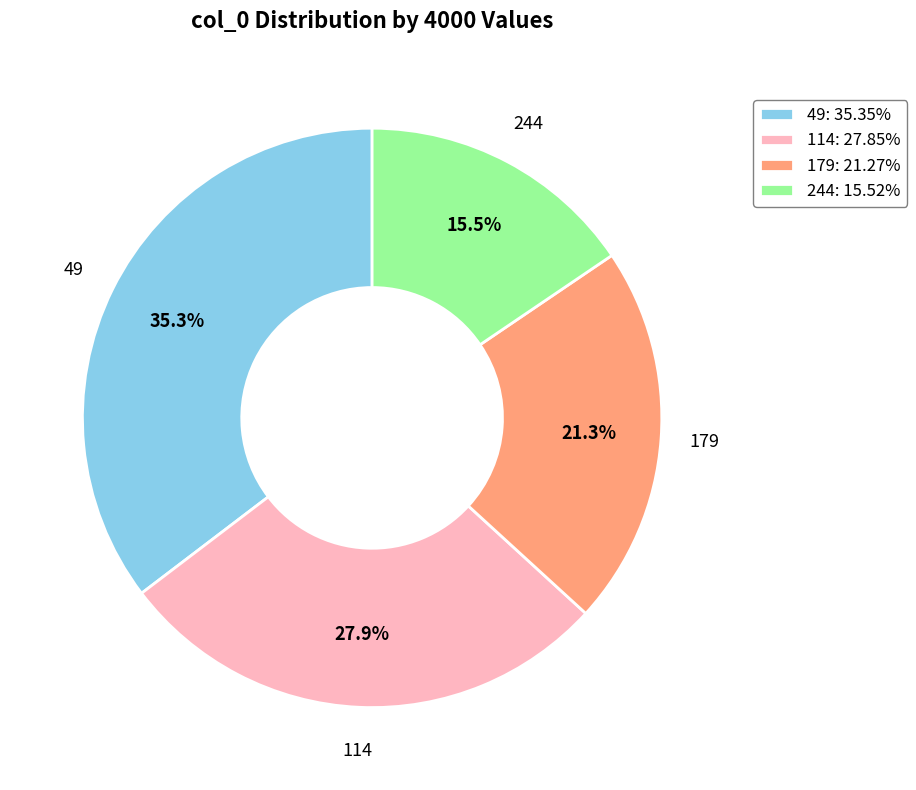

To the nearest percent, what is the difference between the 114 and 244 slice percentages?

12%